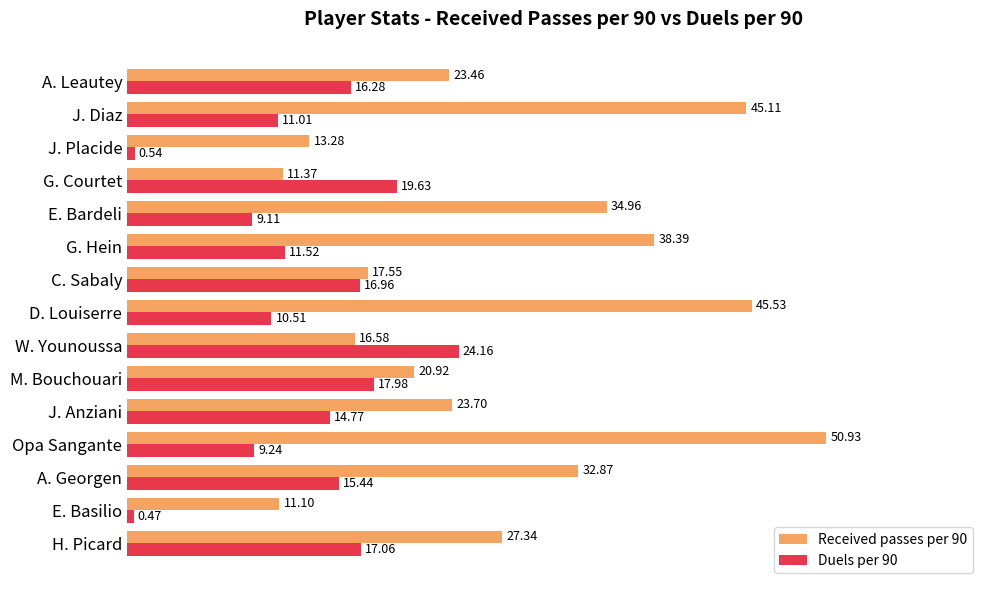

Rank the series by their maximum value, from lowest to highest.

Duels per 90, Received passes per 90